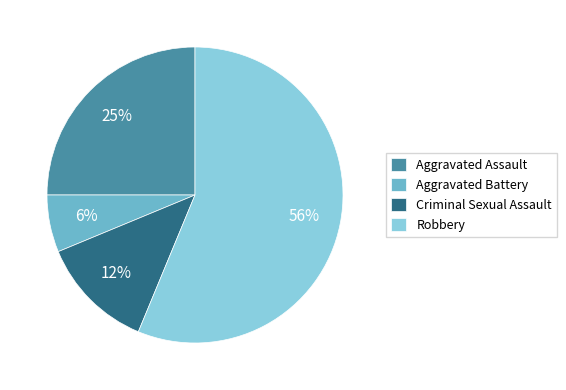

What is the ratio of the value at Criminal Sexual Assault to the value at Aggravated Assault?

0.5